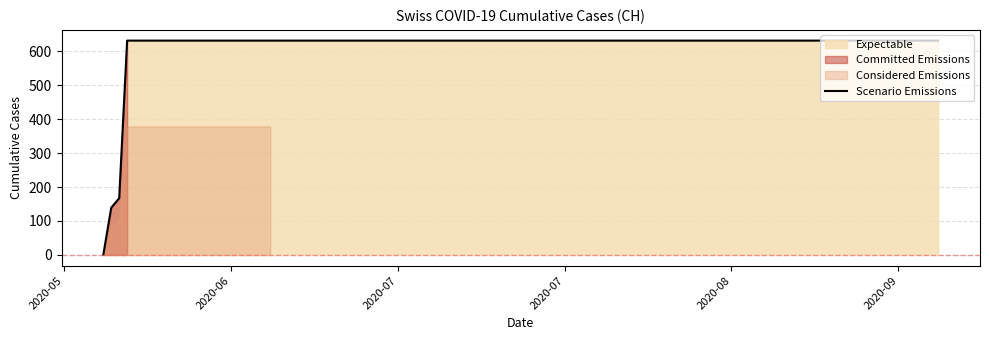

At which category does the chart reach its peak across all series?

2020-07